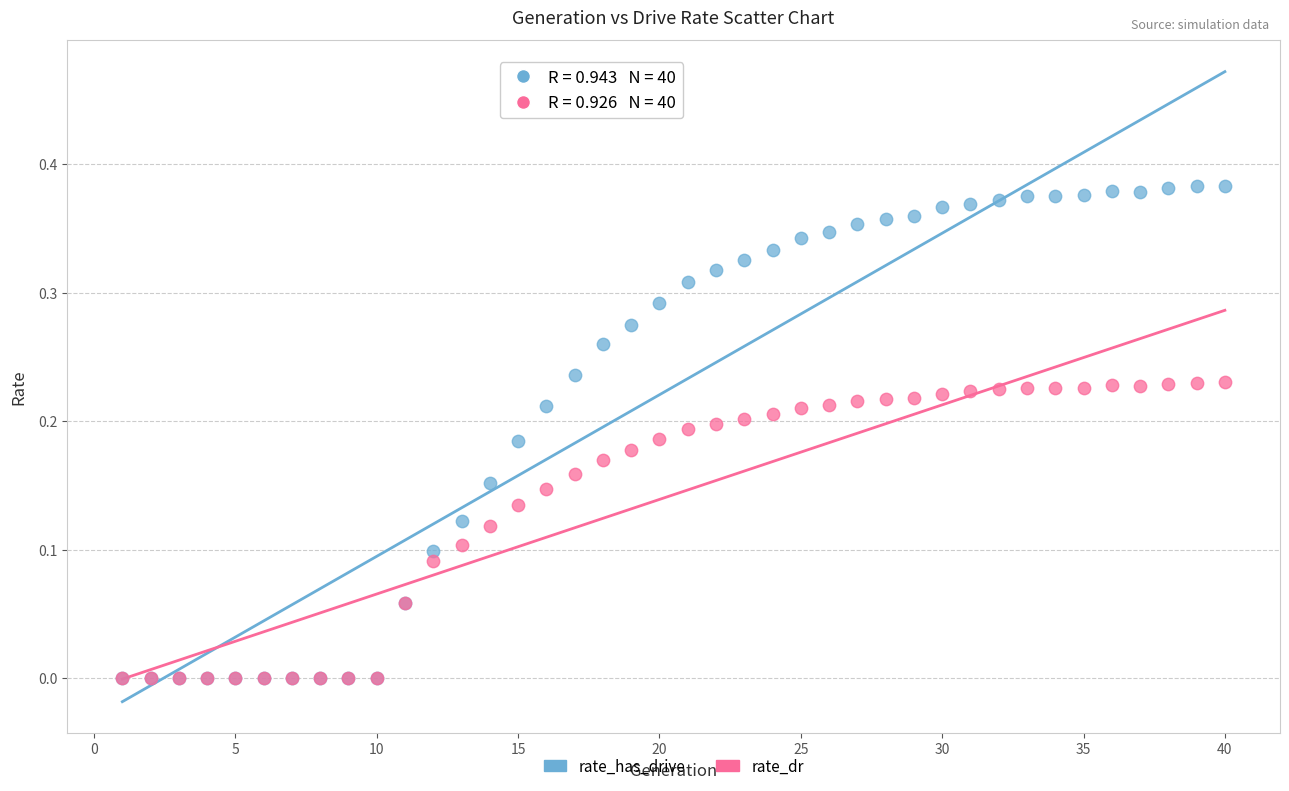

What are all the series names shown in the legend?

rate_has_drive, rate_dr